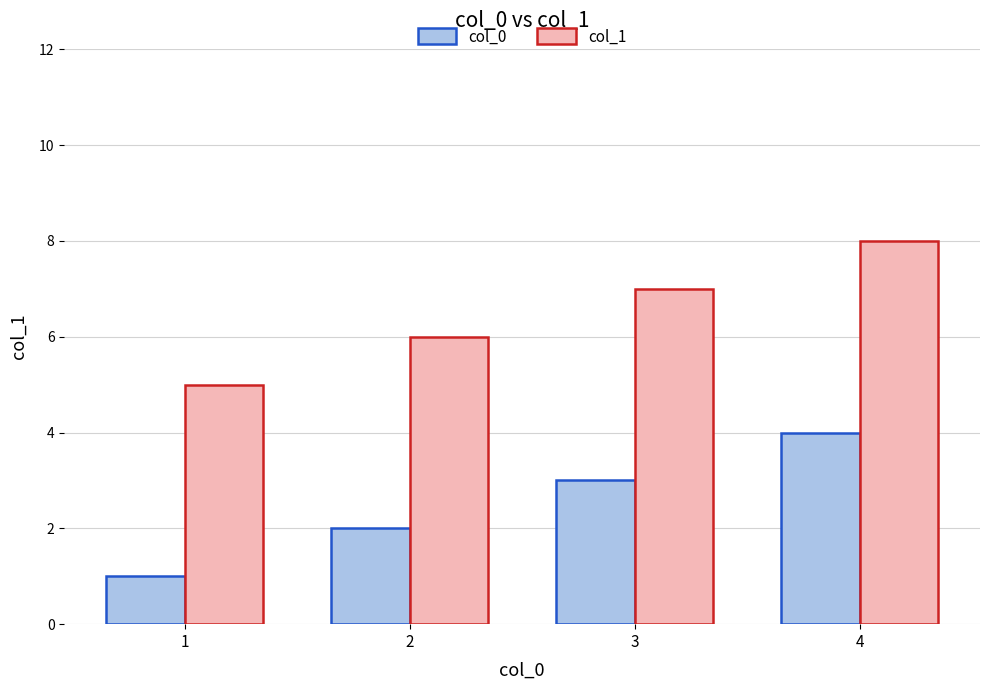

Are the bars grouped side by side (vs. stacked)?

Yes